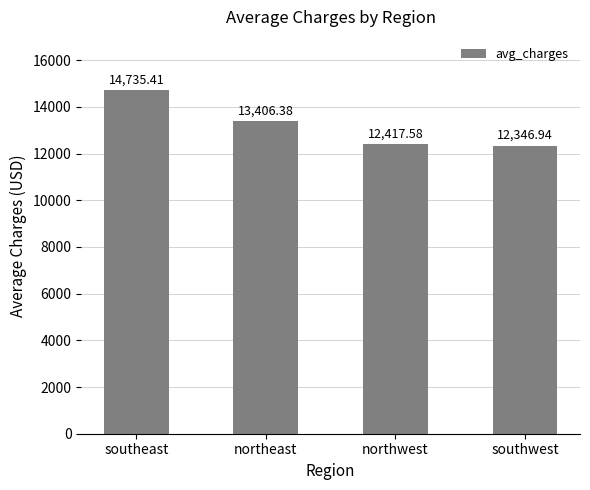

What is the sum of all values?

52906.3